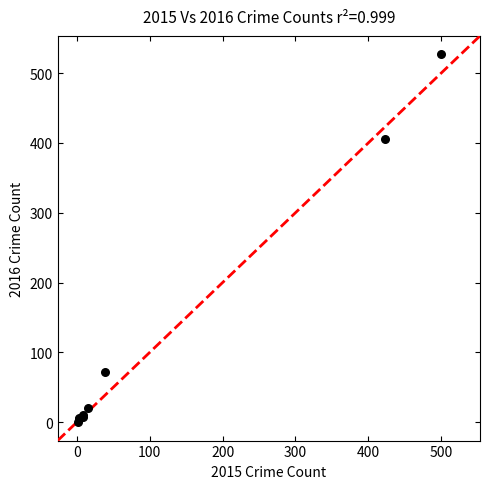

What Y value in the scatter plot is closest to 263?

406